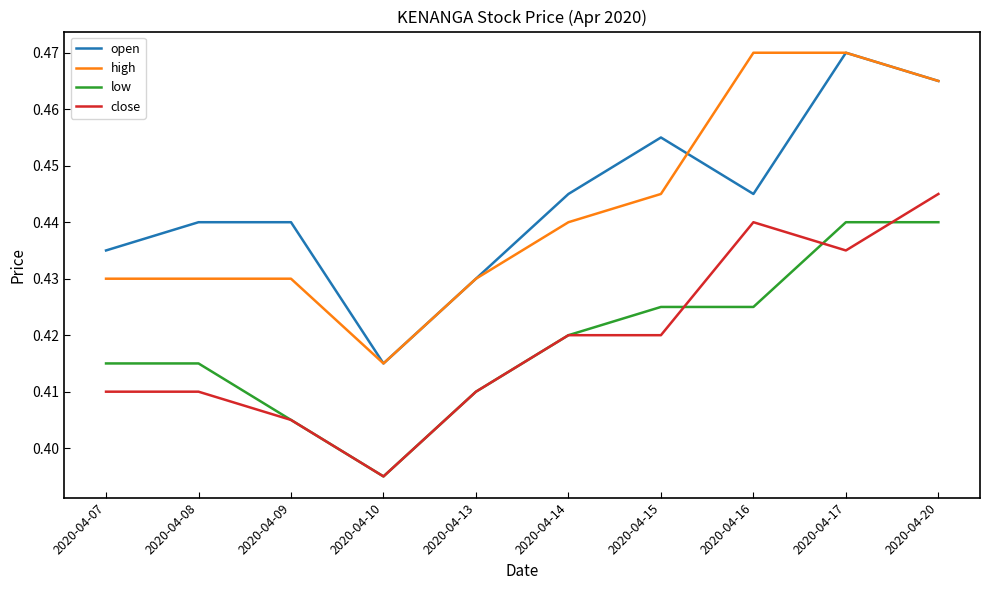

What are all the series names shown in the legend?

open, high, low, close